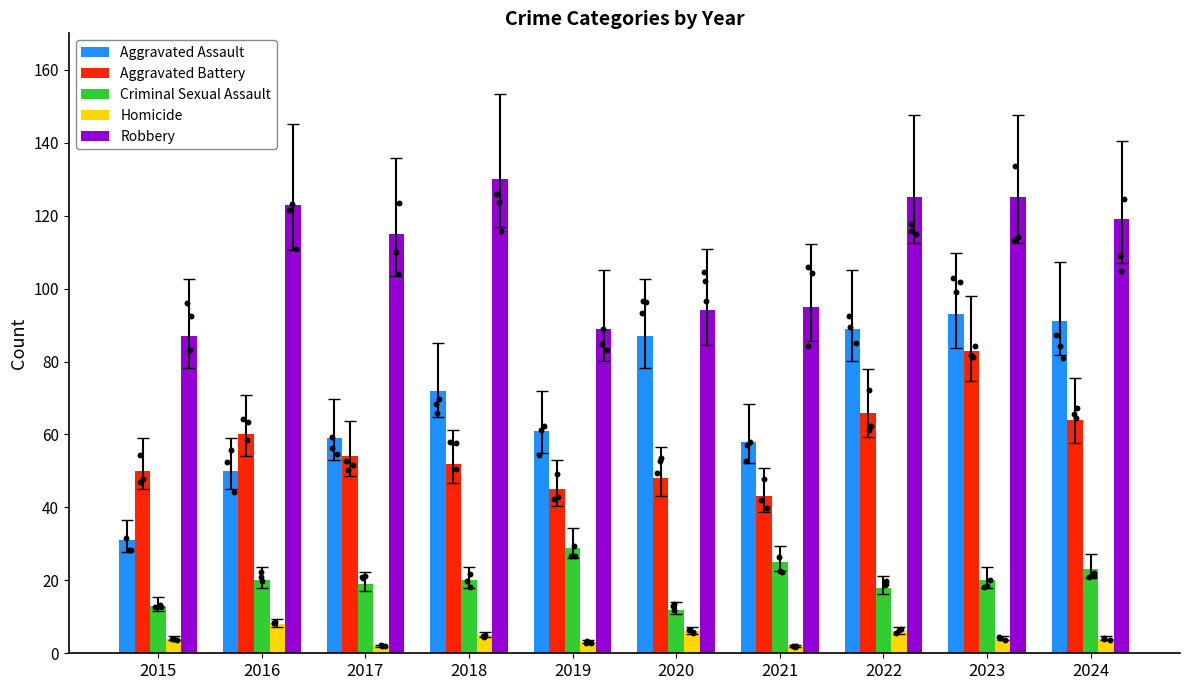

Is the value of Homicide at 2024 greater than the value of Robbery at 2022?

No